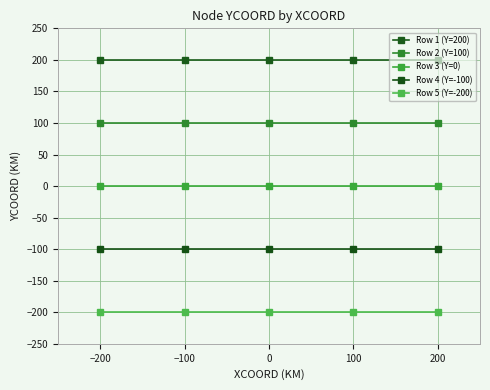

How many distinct data groups are displayed?

5